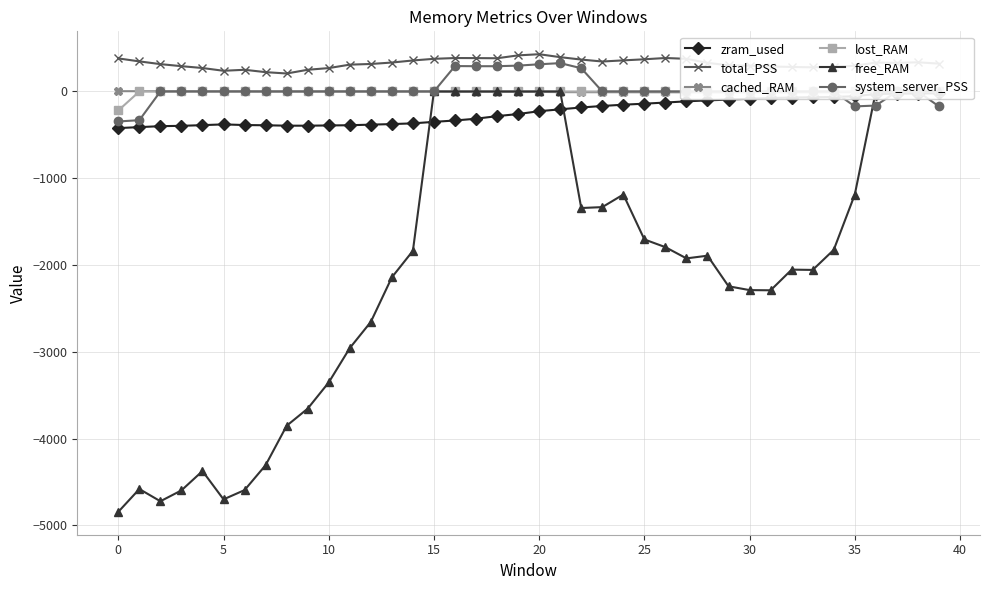

How many interior local valleys does the system_server_PSS series have?

1